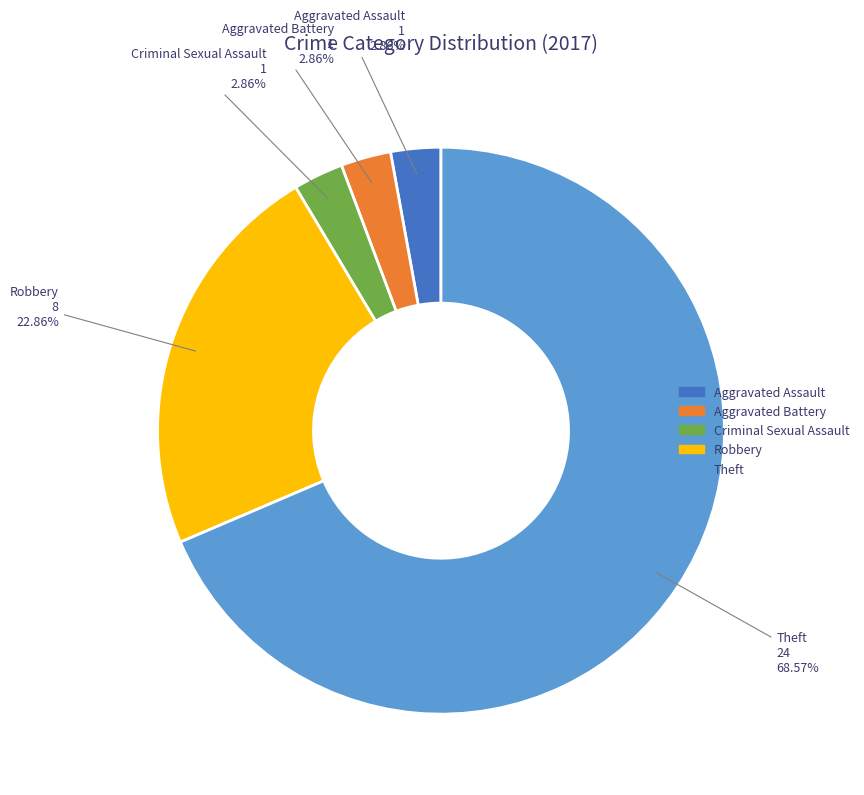

Does any single category account for the majority?

Yes